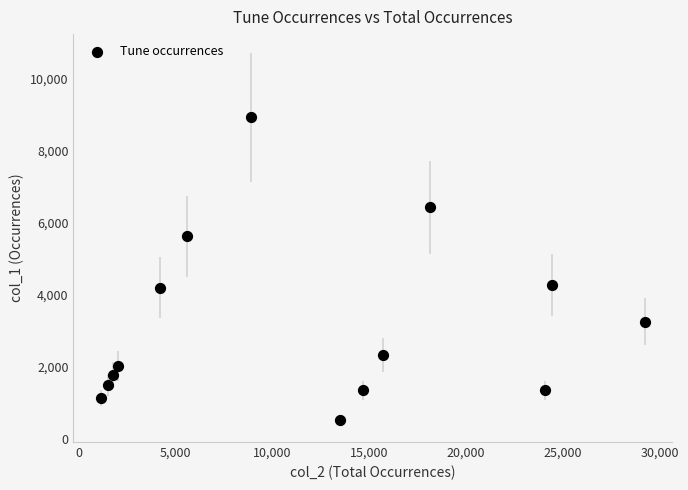

What is the range of X values (max minus min)?

28111